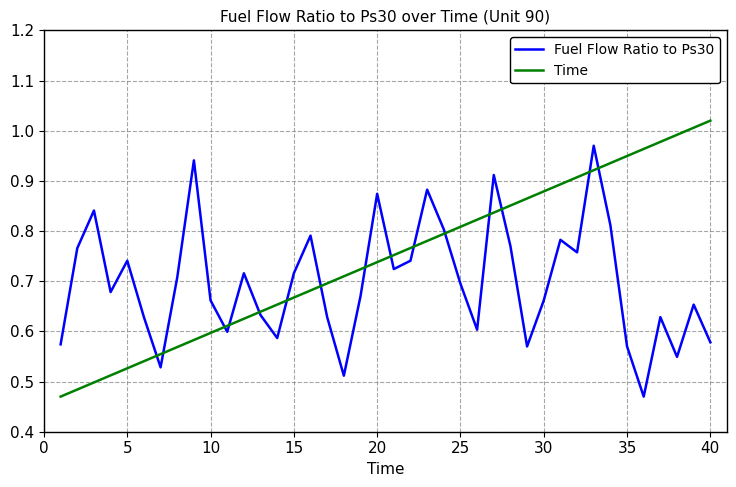

Rank the series by their average value, from highest to lowest.

Time, Fuel Flow Ratio to Ps30